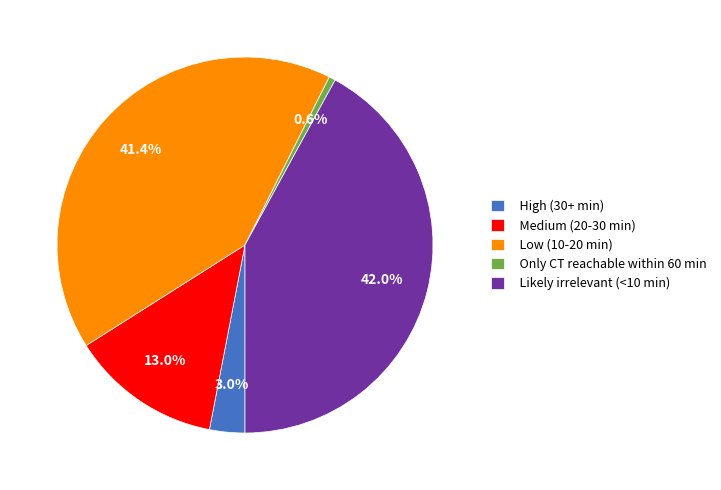

Which has a higher value, Only CT reachable within 60 min or High (30+ min)?

High (30+ min)